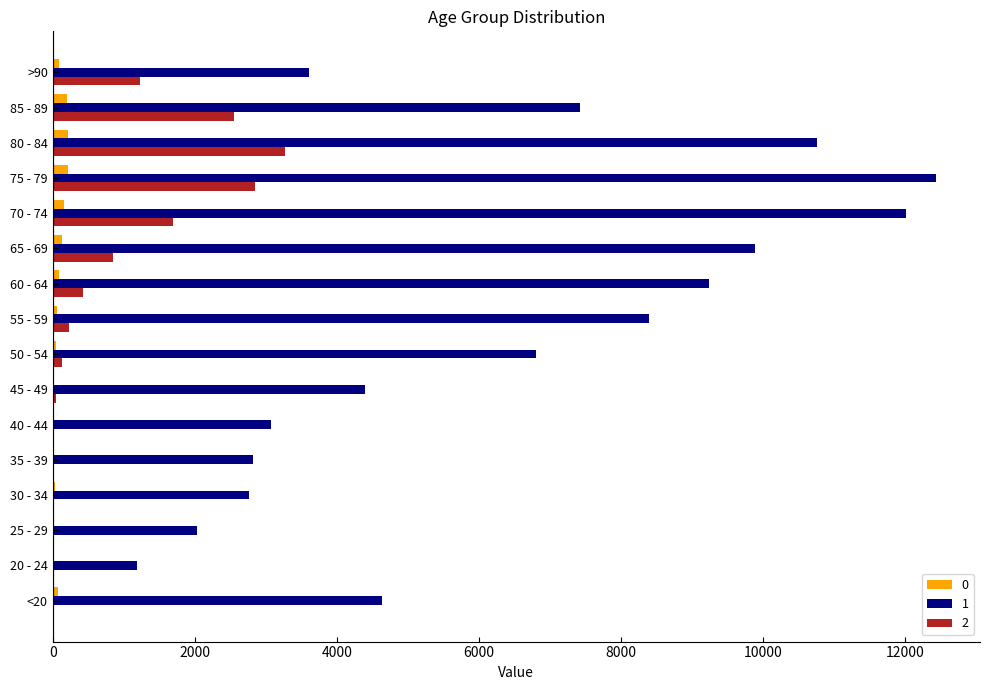

What is the sum of all 0 values?

1383